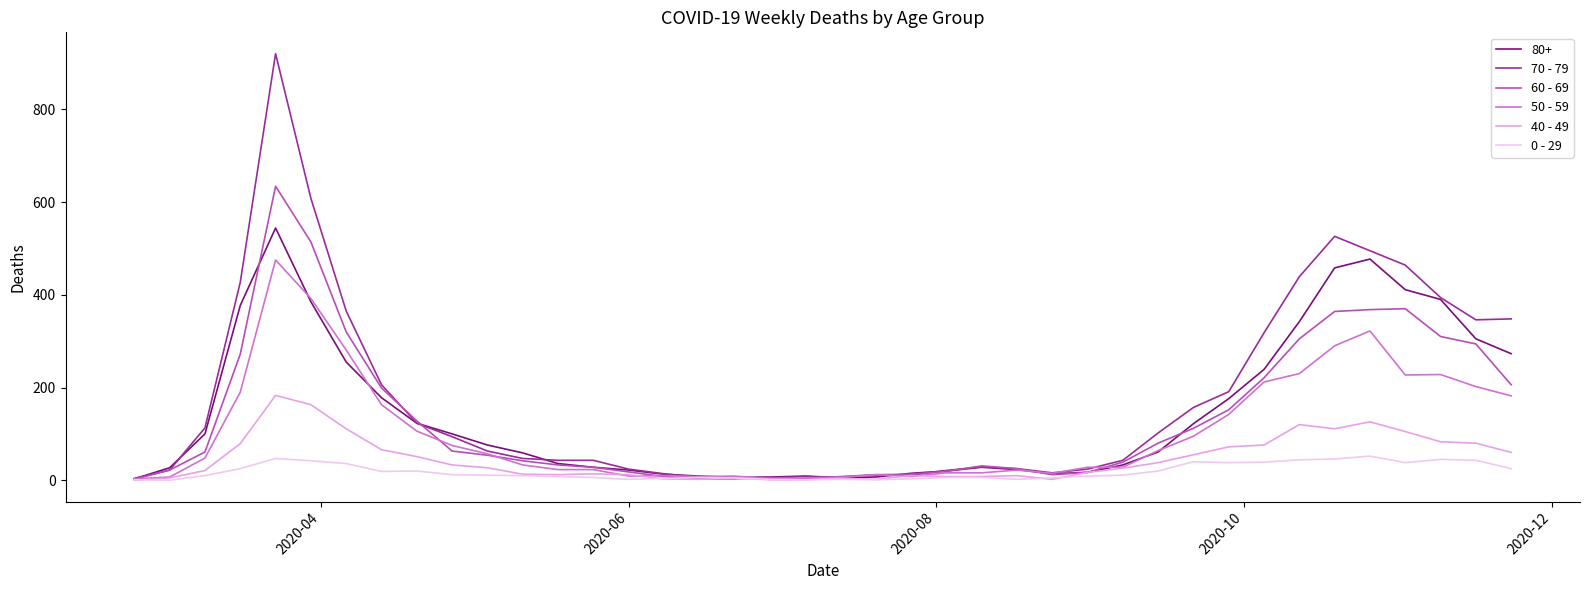

At how many categories does at least one series exceed 700?

1